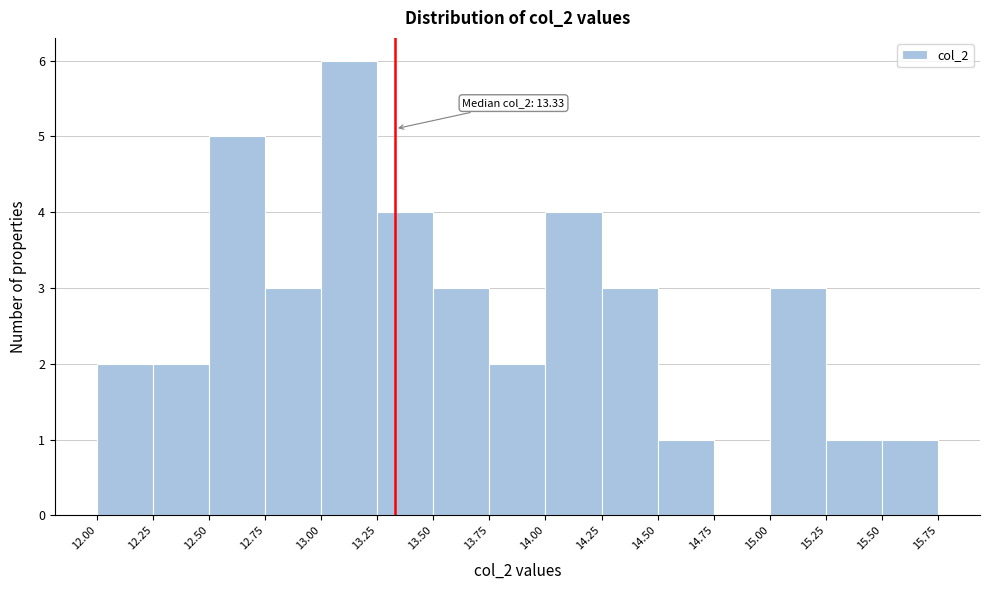

Which range on the x-axis has the tallest bar?

13.00 to 13.25